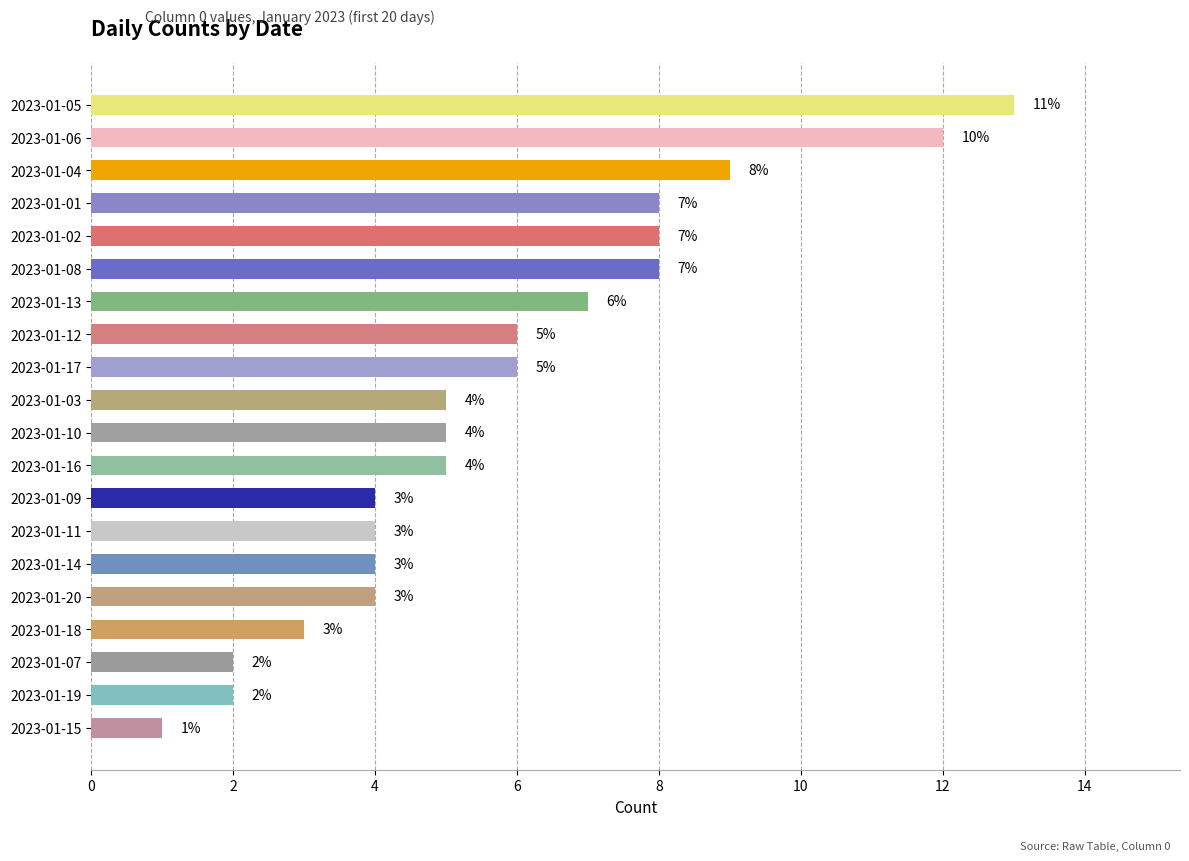

What is the maximum value shown in the chart?

13